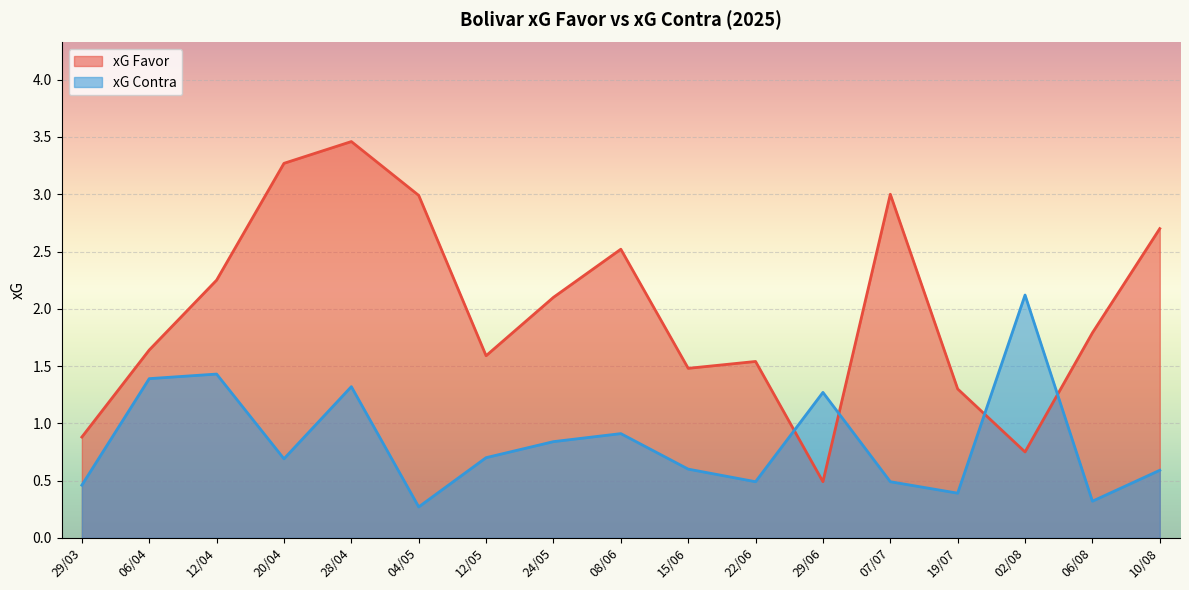

At which category does xG Contra reach its first local valley?

20/04